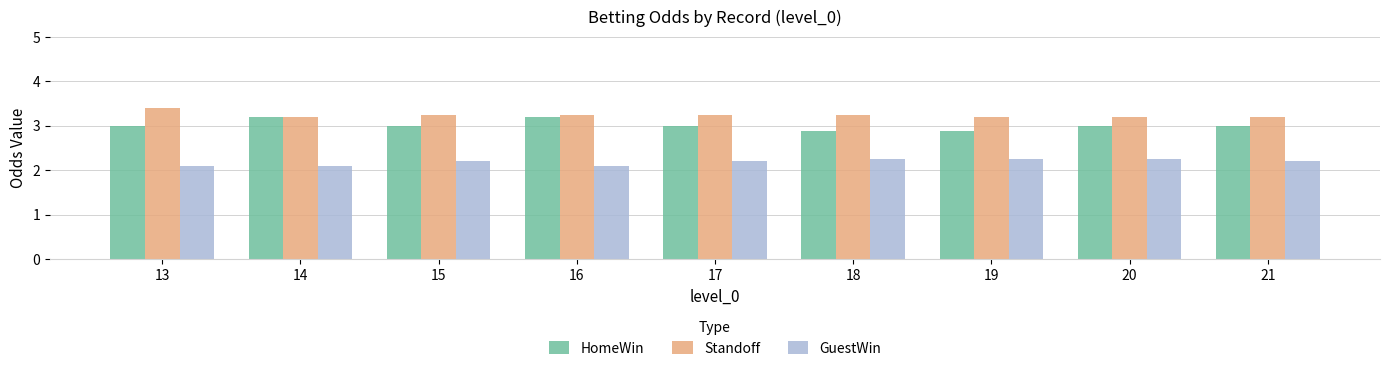

True or false: HomeWin has a value of 0.9 at 21.

False